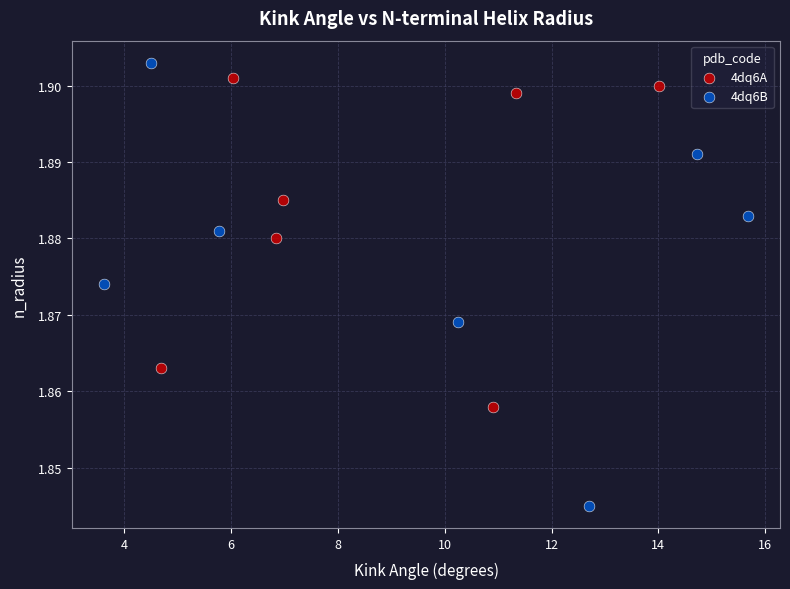

Which series reaches the minimum Y coordinate?

4dq6B